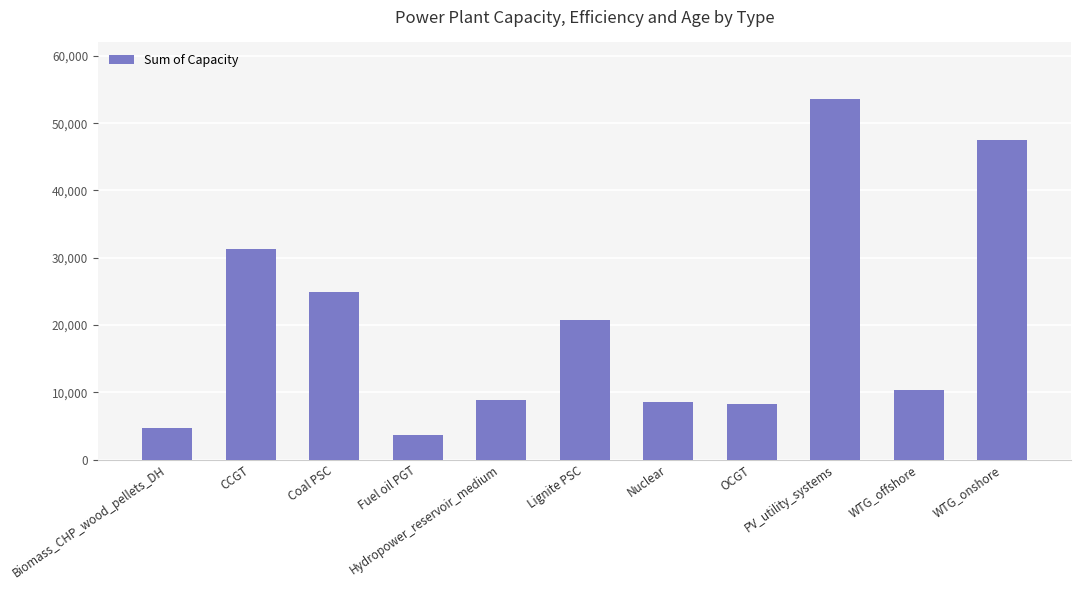

Which label corresponds to the largest value in the chart?

PV_utility_systems